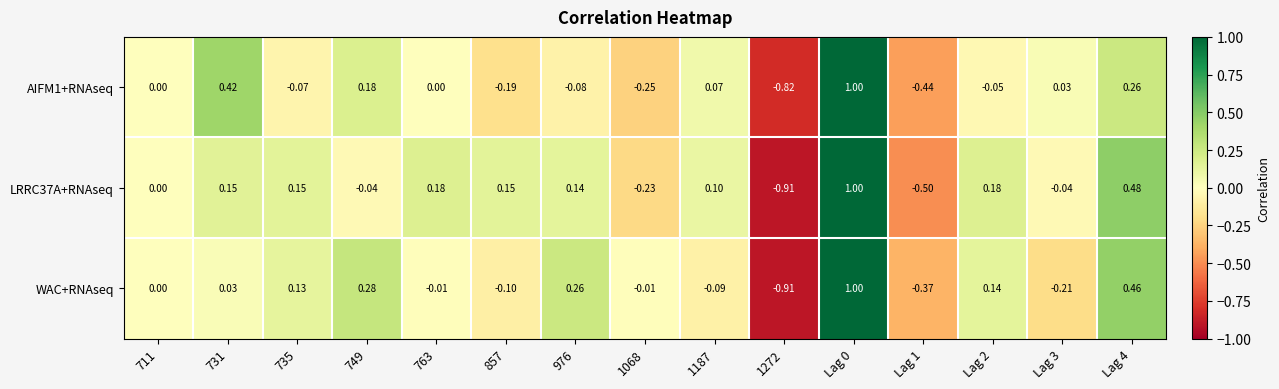

How many data points in LRRC37A+RNAseq are less than 0?

5